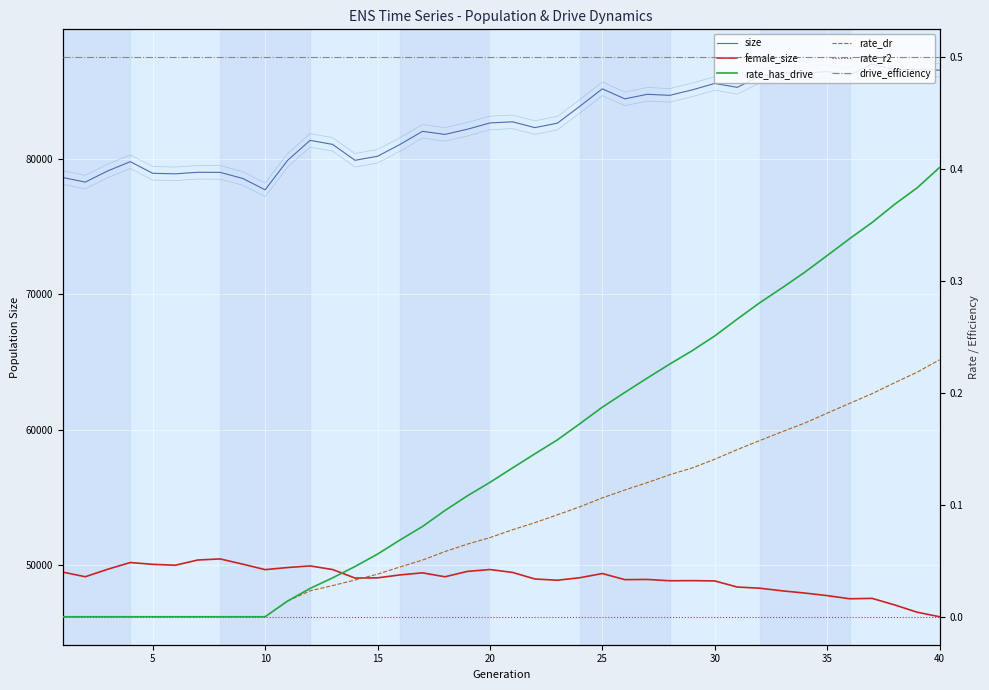

The size series shows 26722.3 at 25. True or false?

False